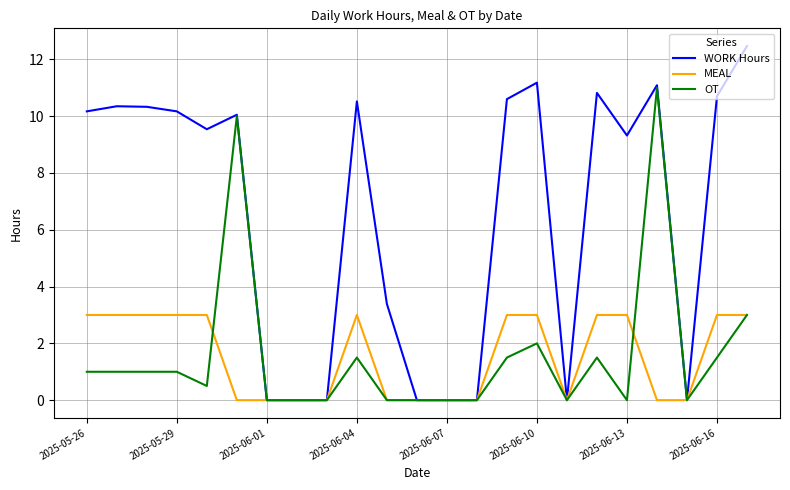

How many distinct data groups are displayed?

3